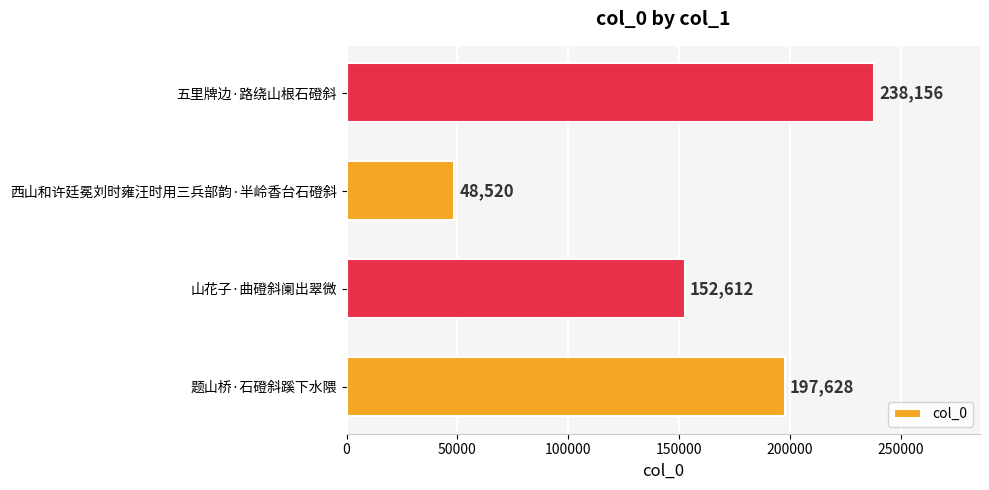

Between 山花子·曲磴斜阑出翠微 and 五里牌边·路绕山根石磴斜, which is larger?

五里牌边·路绕山根石磴斜